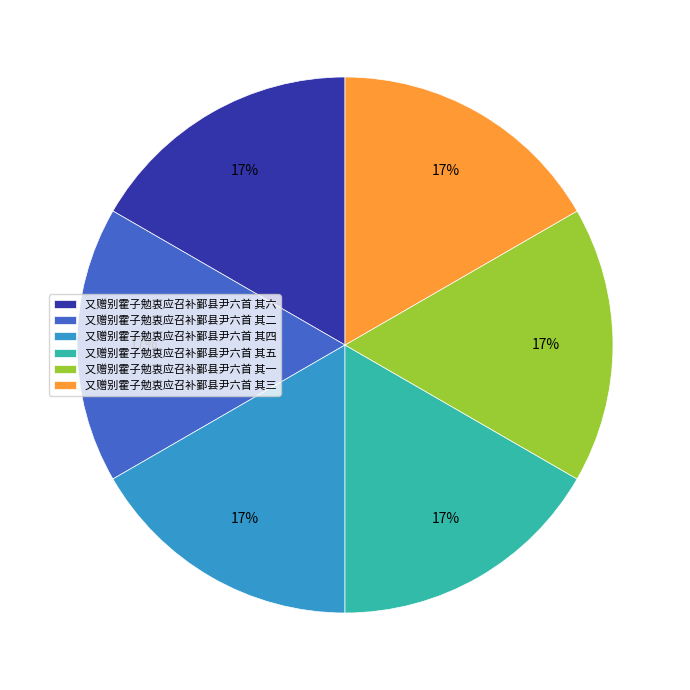

The 又赠别霍子勉衷应召补鄞县尹六首 其一 slice represents 9% of the pie. True or false?

False